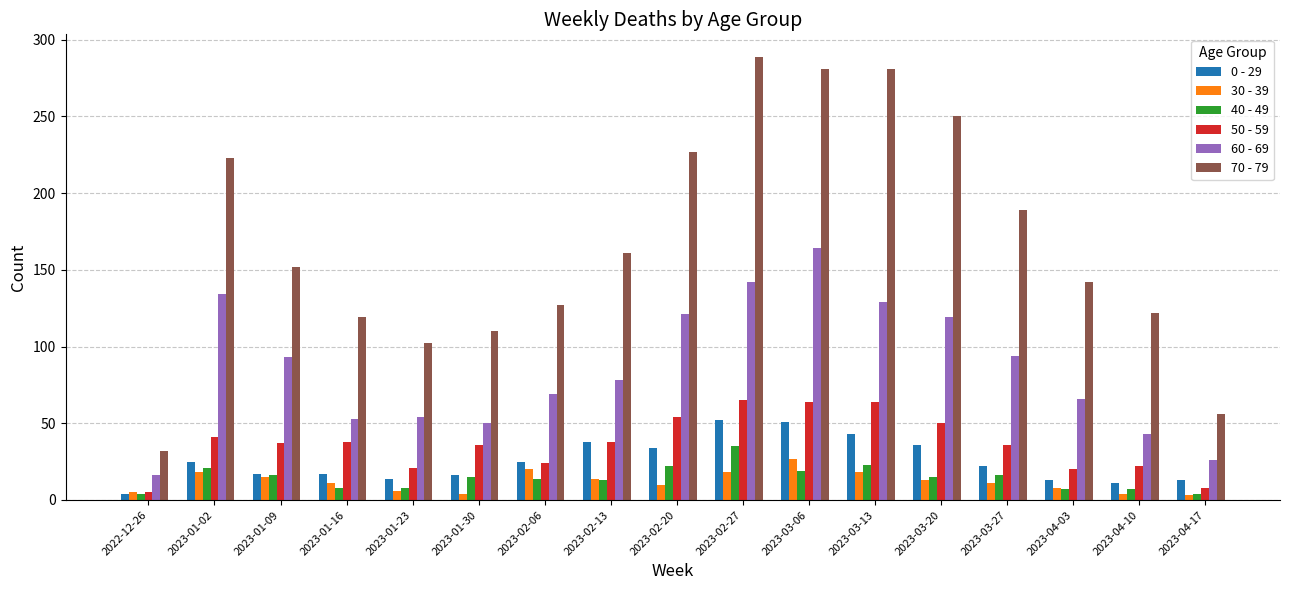

Which series has the largest total across all categories?

70 - 79